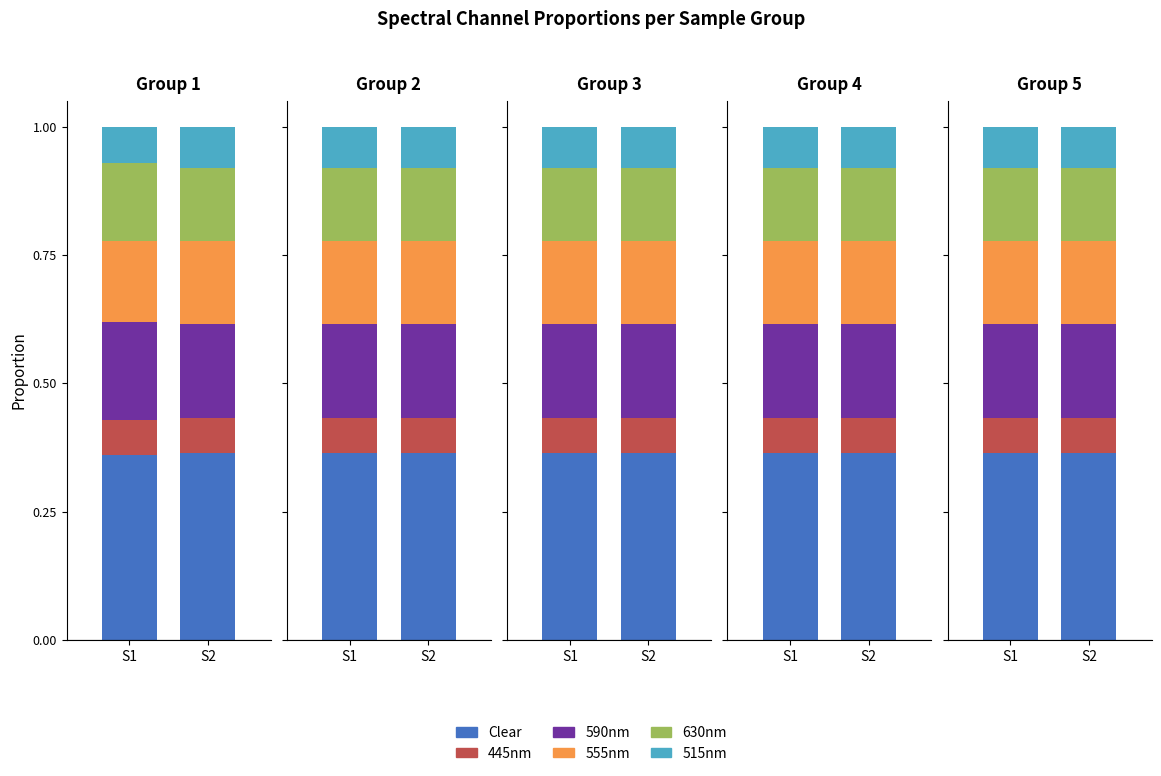

What is the highest value of the 555nm series?

0.2